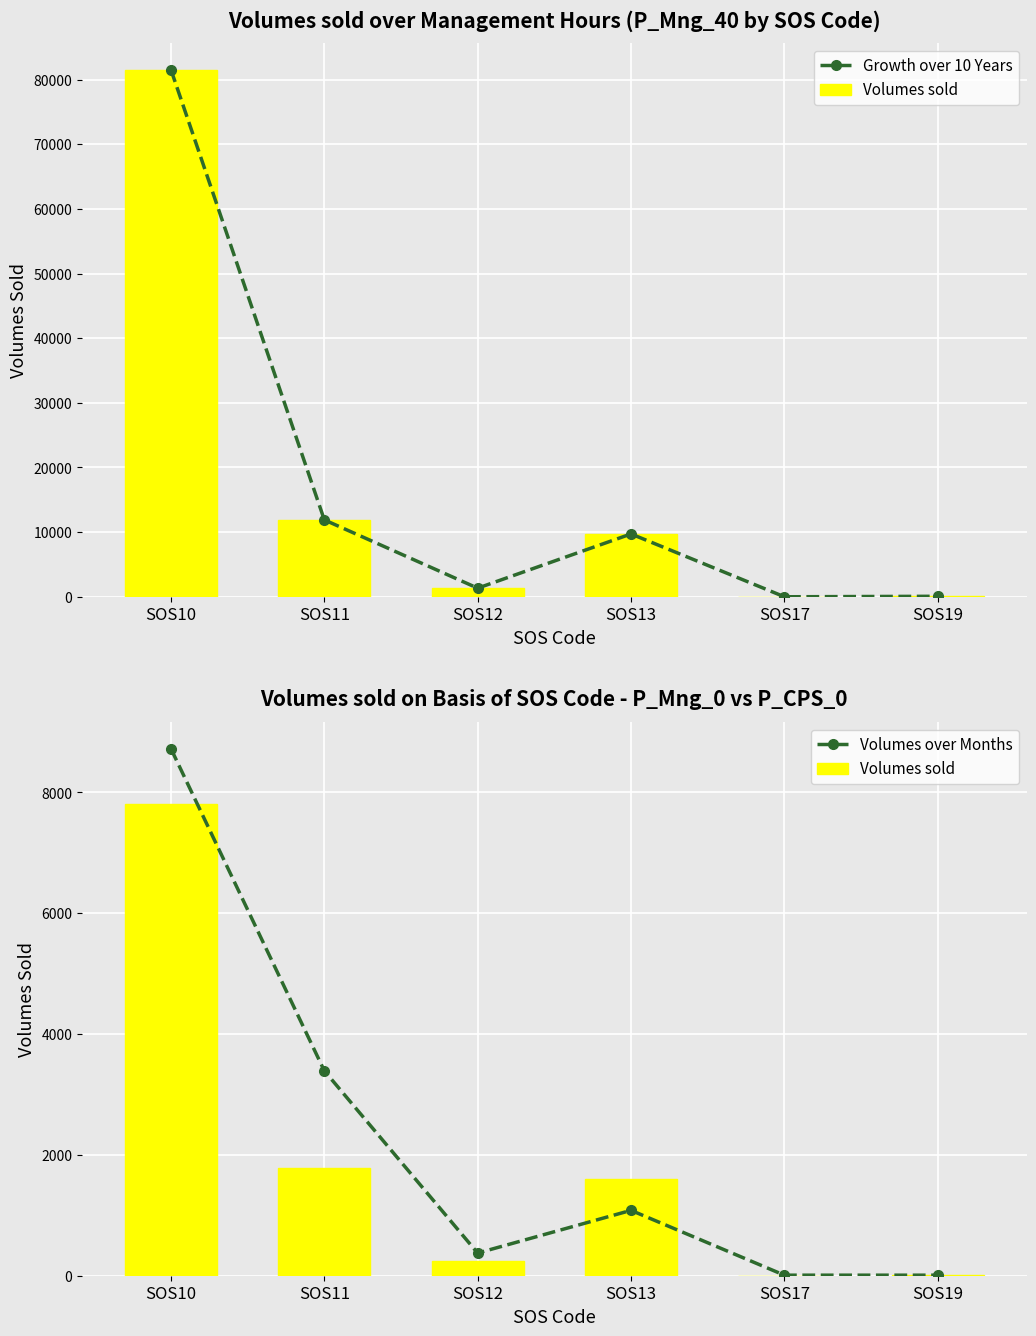

What is the average value of the Volumes over Months series?

2265